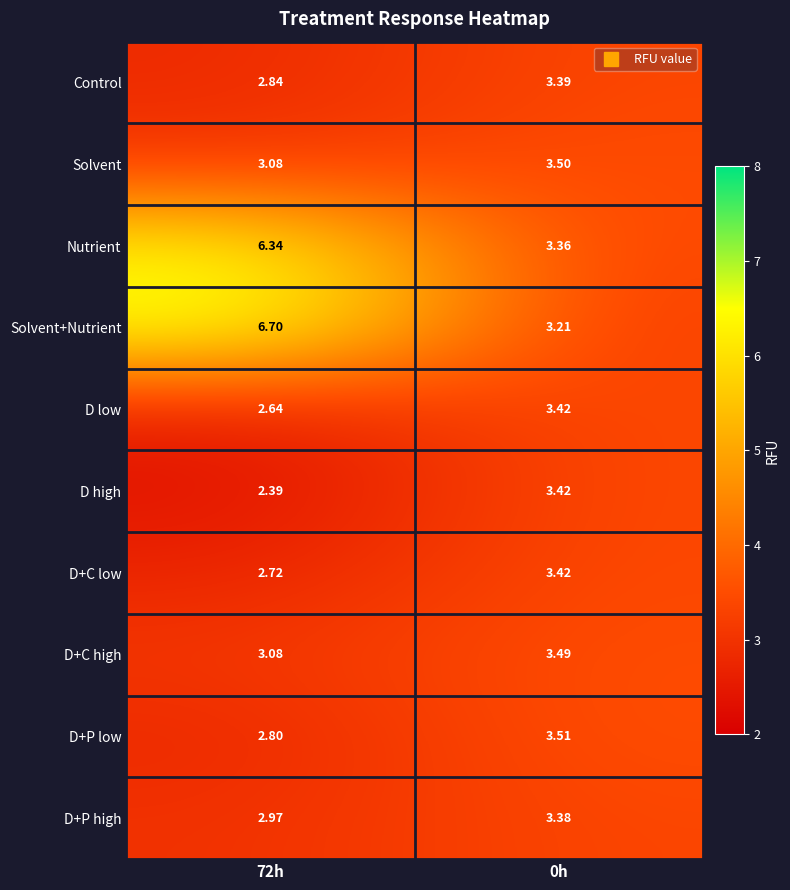

Which series has the widest spread of values?

Solvent+Nutrient